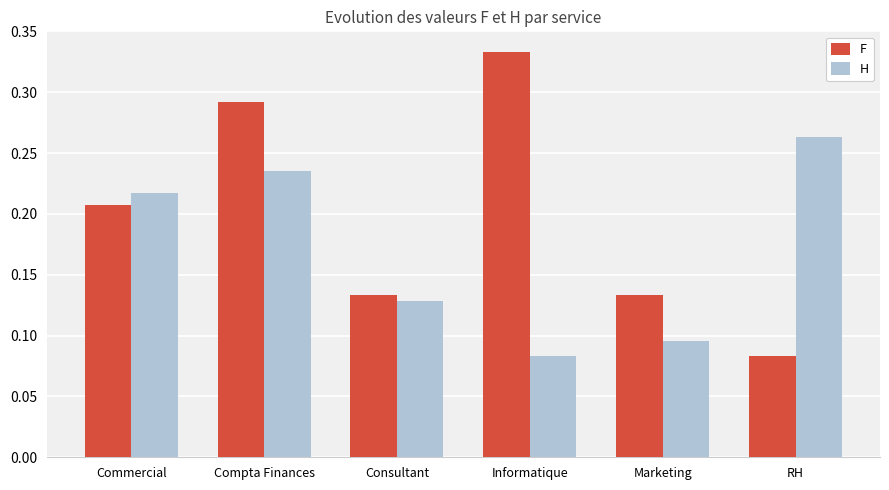

Rank the series by their average value, from highest to lowest.

F, H